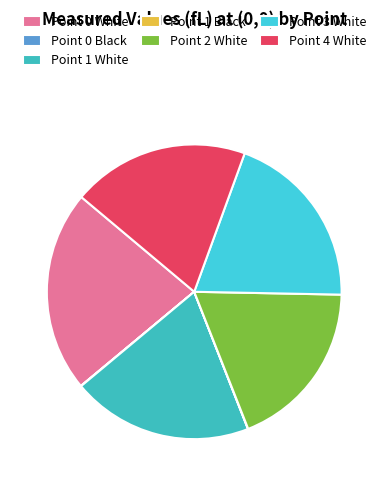

Which category has the biggest portion of the pie?

Point 0 White